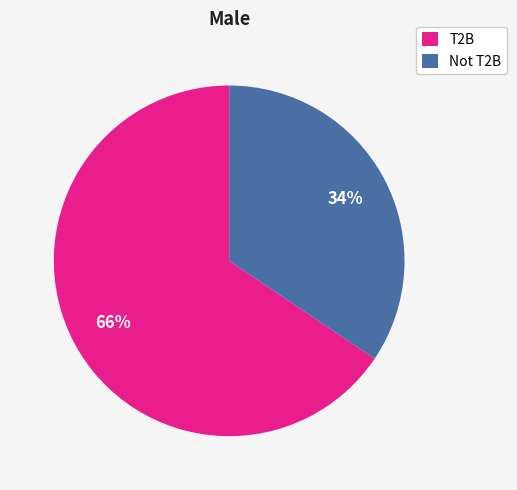

Between Not T2B and T2B, which is larger?

T2B